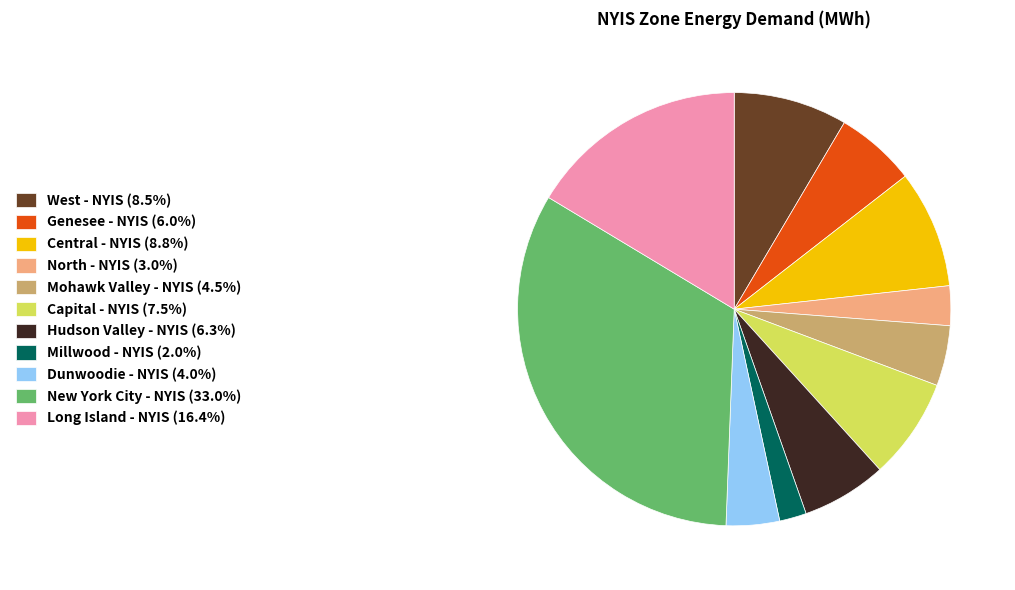

Does any single category account for the majority?

No